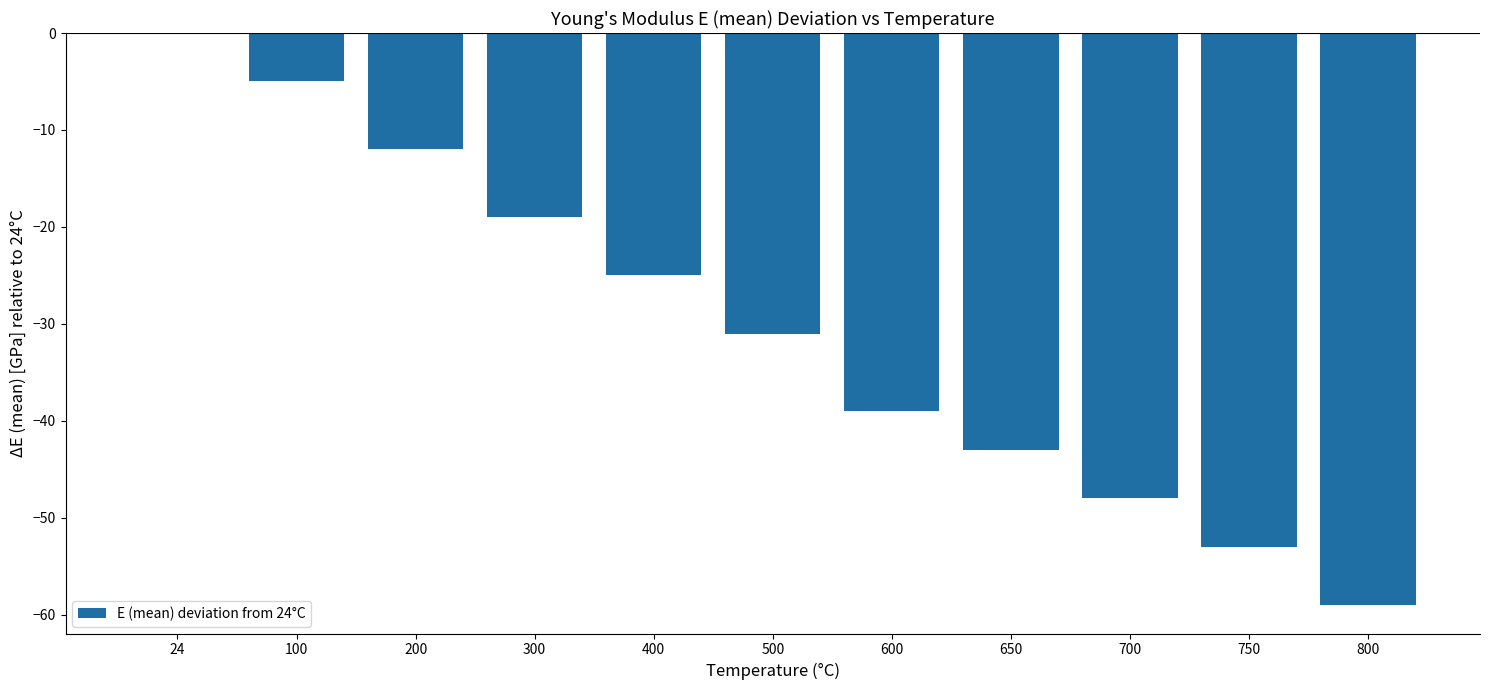

How many data points are above -31?

5